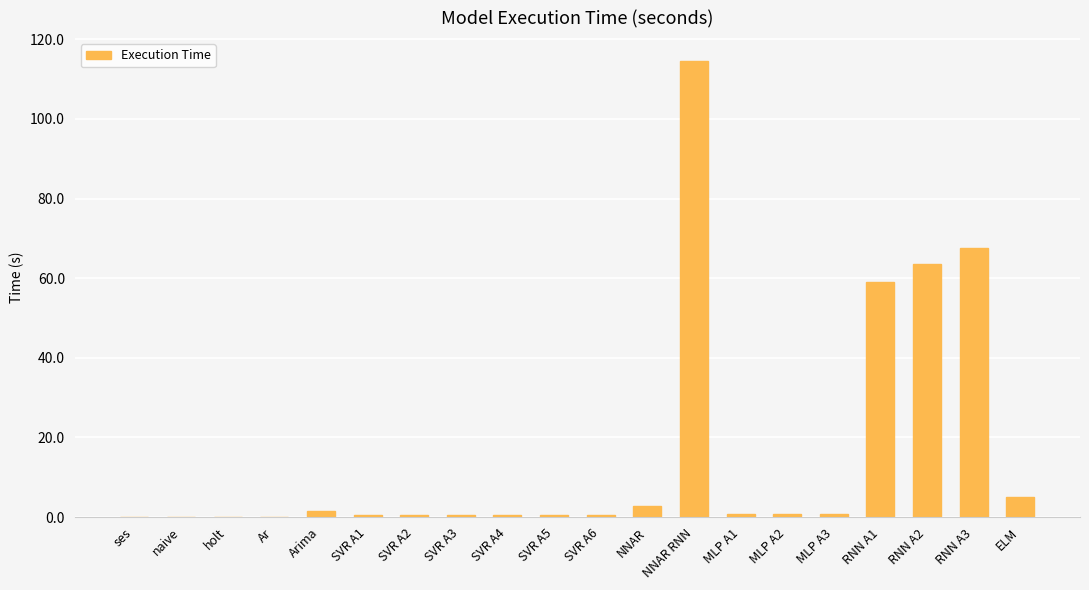

The chart shows a value of 0.0 at holt. True or false?

True